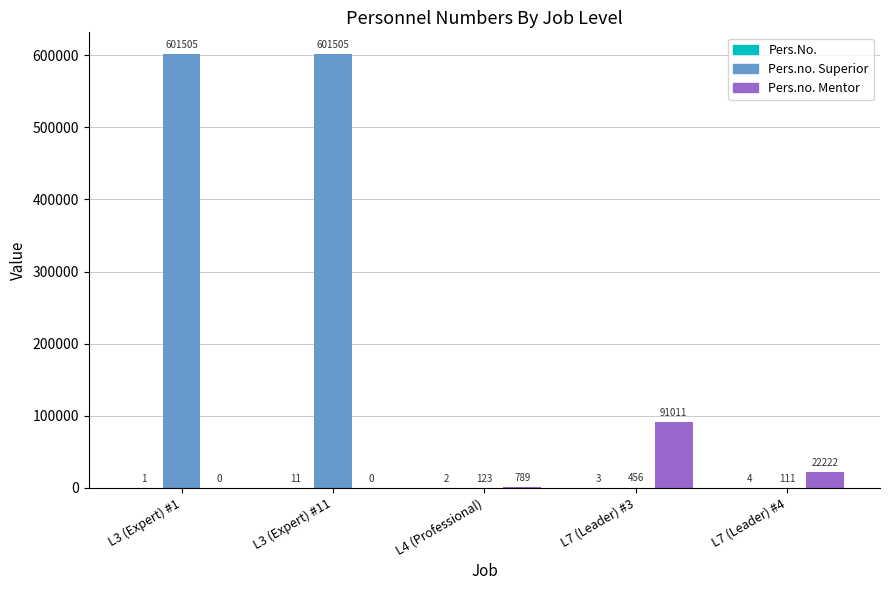

Where does the Pers.no. Superior series first go above 456?

L3 (Expert) #1